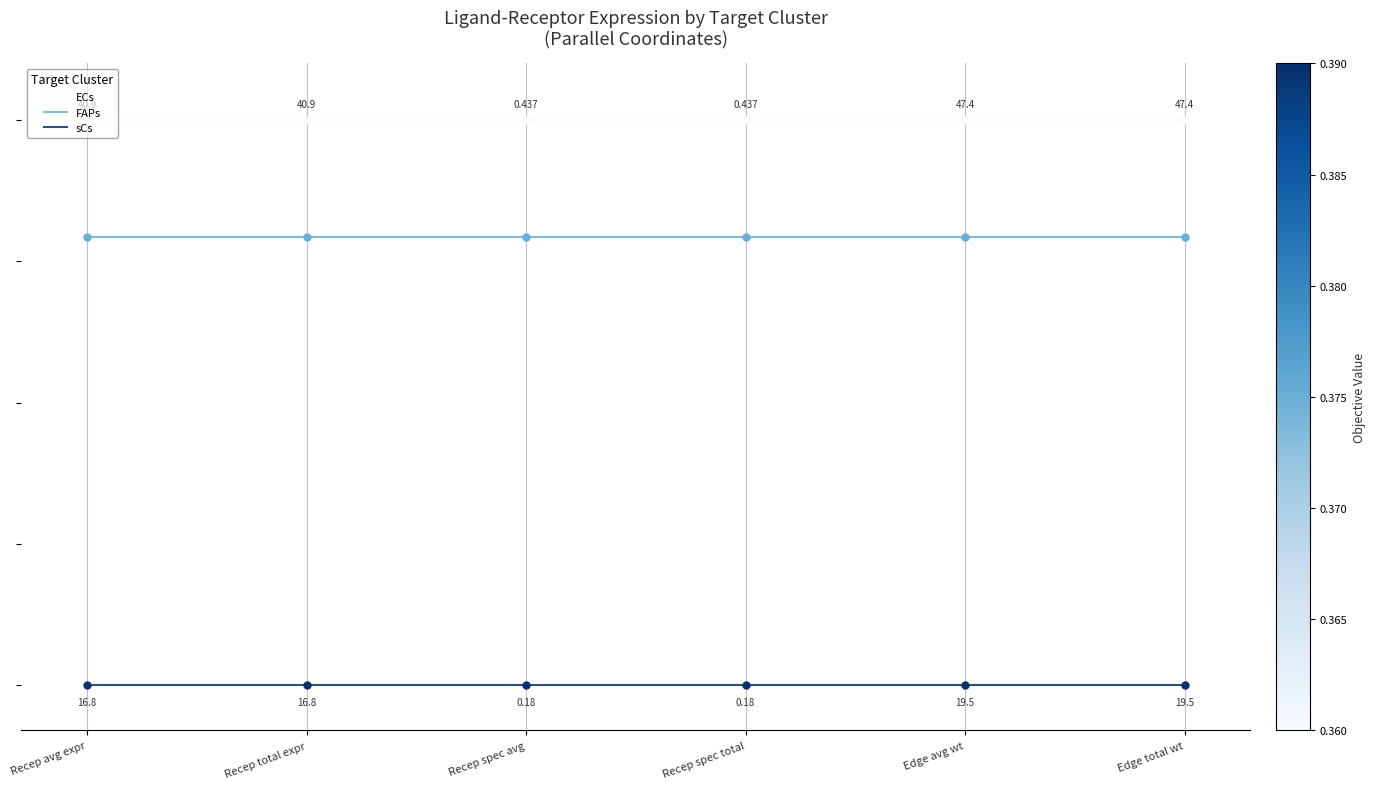

True or false: sCs and ECs cross at least once.

False